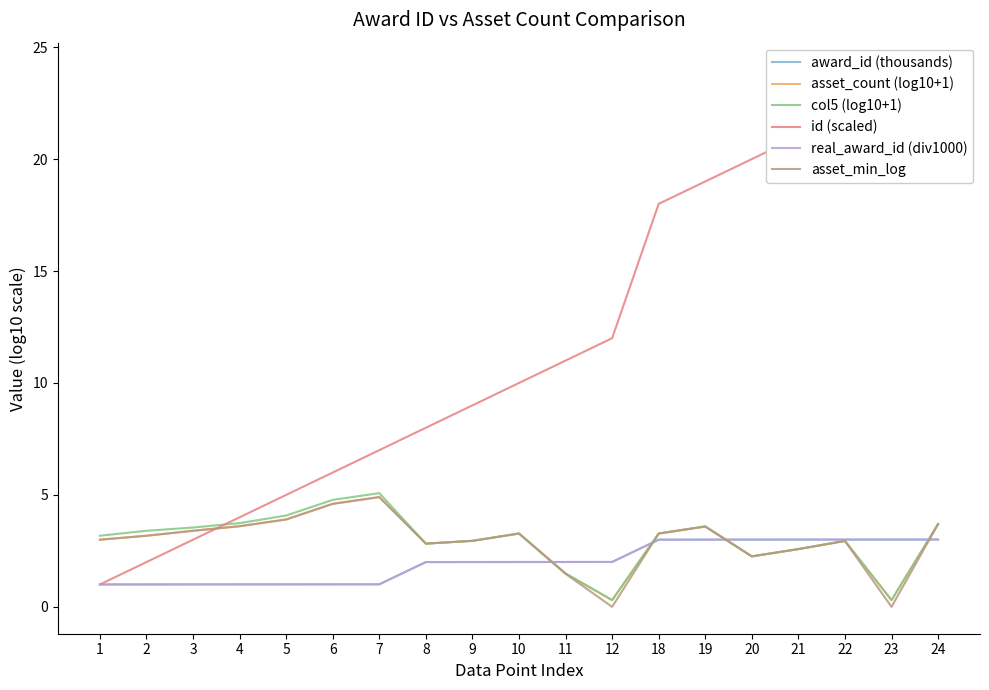

Count the number of categories in the chart.

19